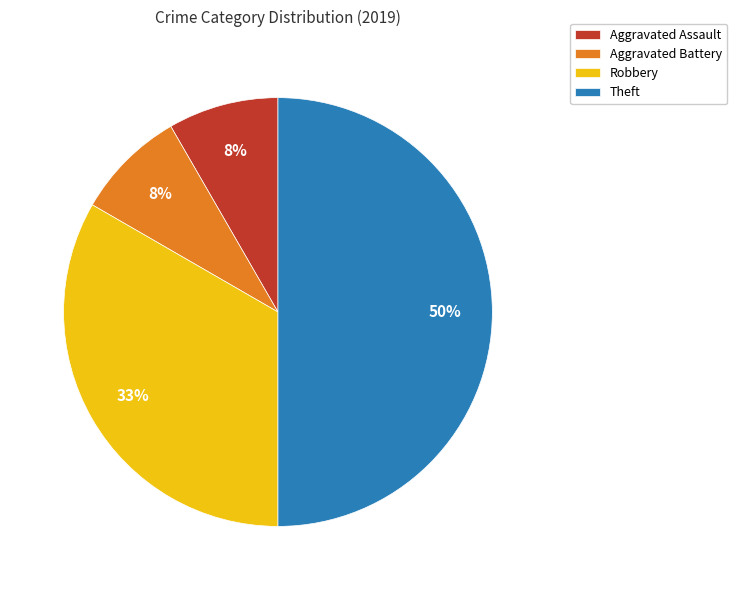

The Robbery slice represents 19% of the pie. True or false?

False